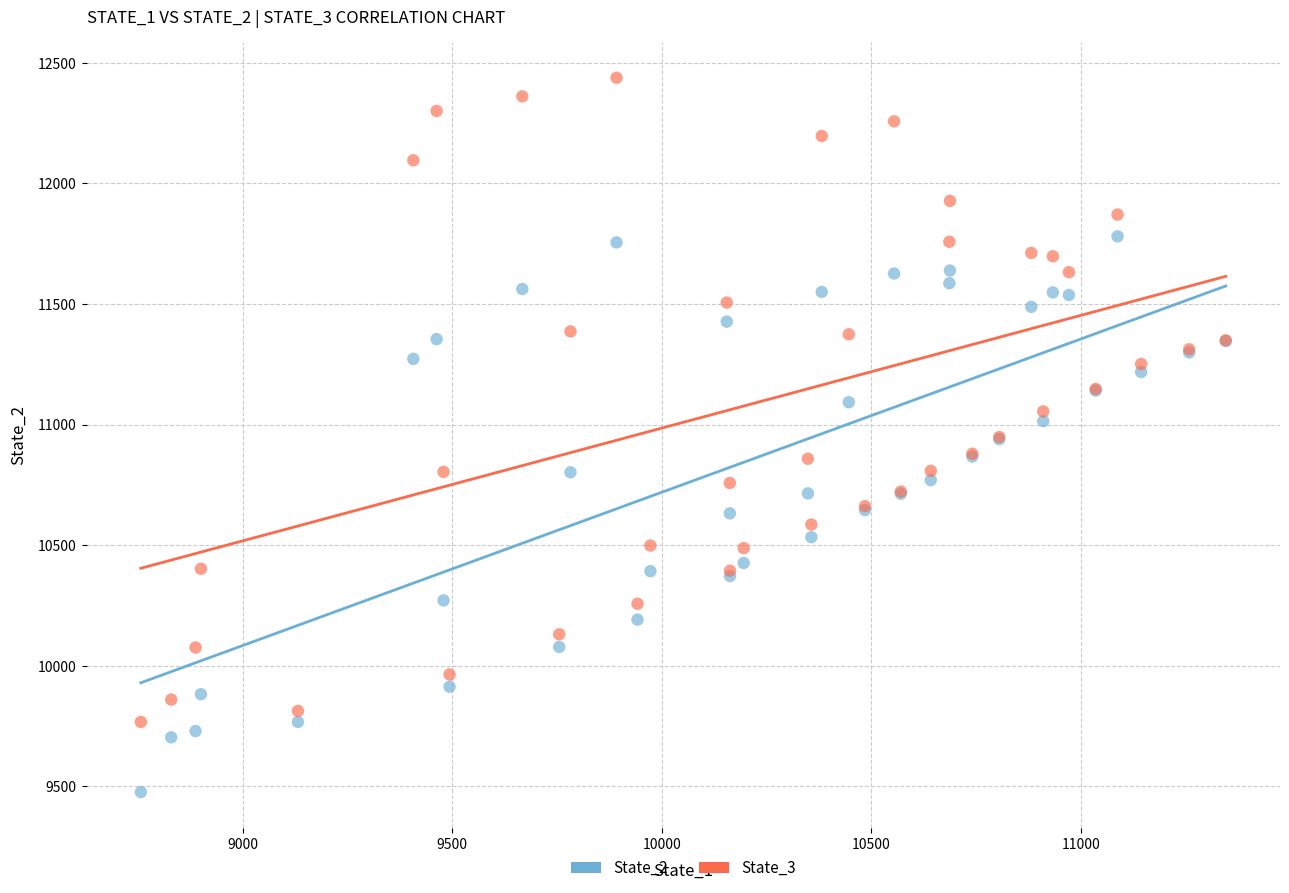

What are all the series names shown in the legend?

State_2, State_3